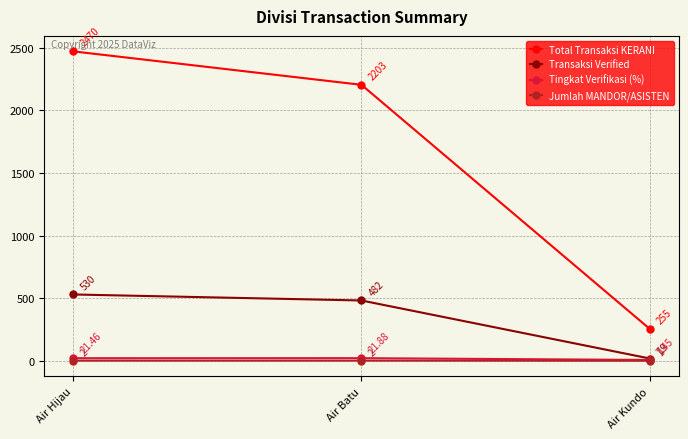

Between Air Hijau and Air Batu, which series saw the biggest shift?

Total Transaksi KERANI